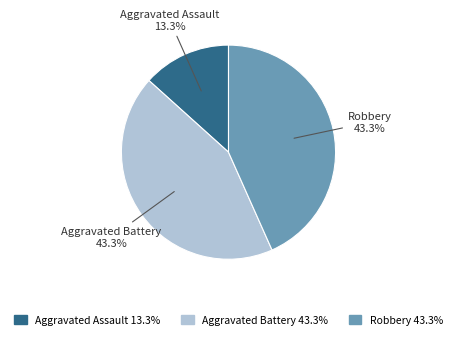

Count the number of slices in the pie.

3